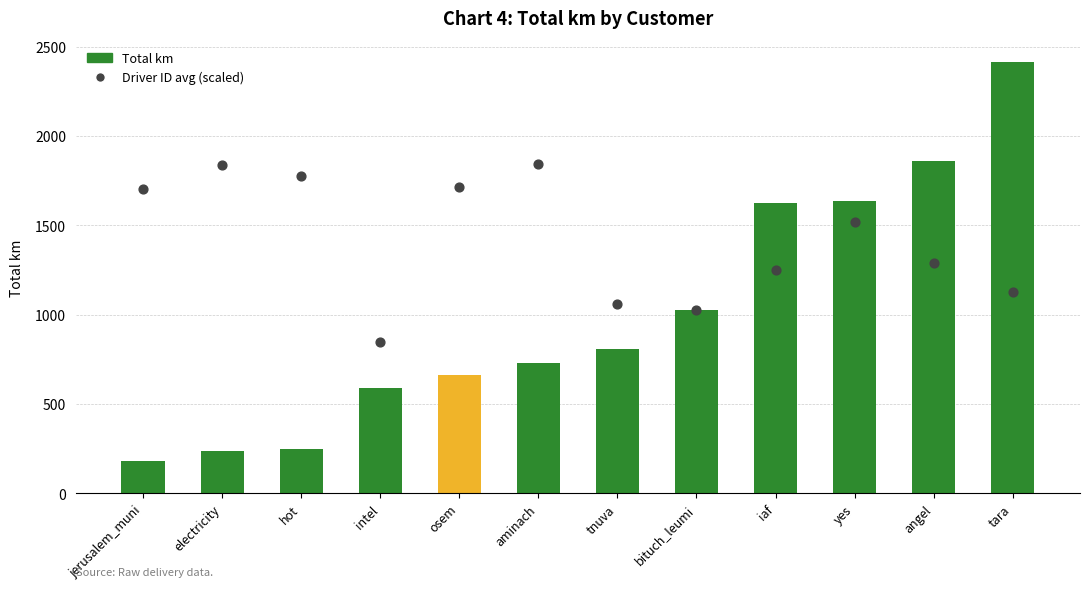

What are all the series names shown in the legend?

Total km (bar), Driver ID avg (scaled)